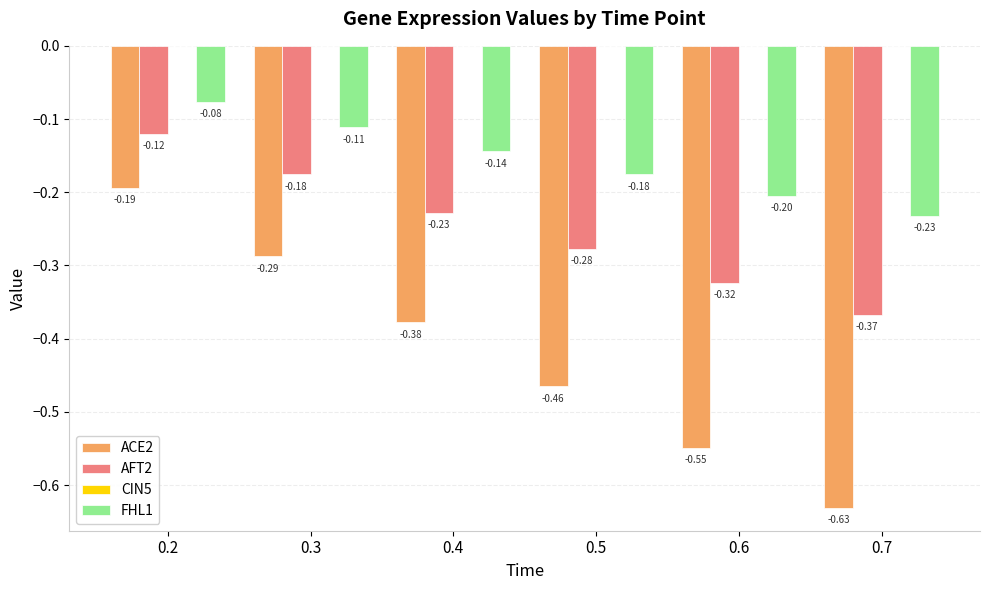

List the series in order of their overall mean, highest first.

FHL1, AFT2, ACE2